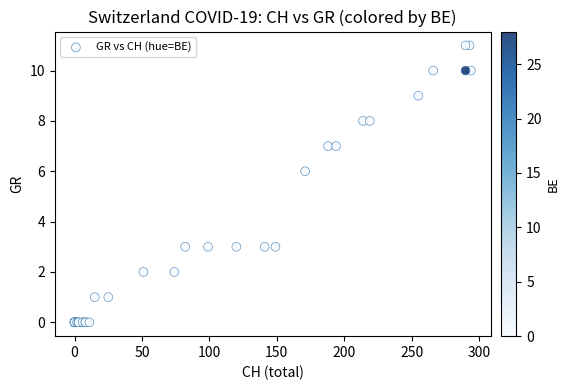

What Y value in the scatter plot is closest to 5?

6